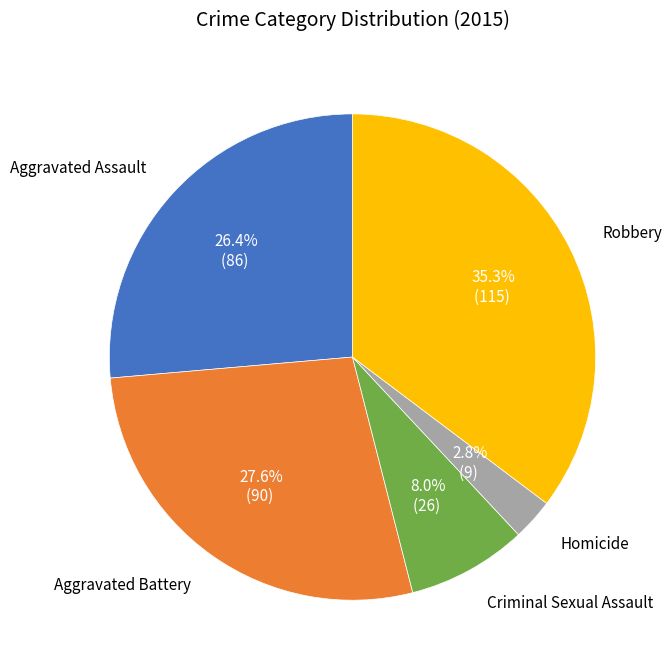

What percentage is NOT represented by Aggravated Battery?

72.4%